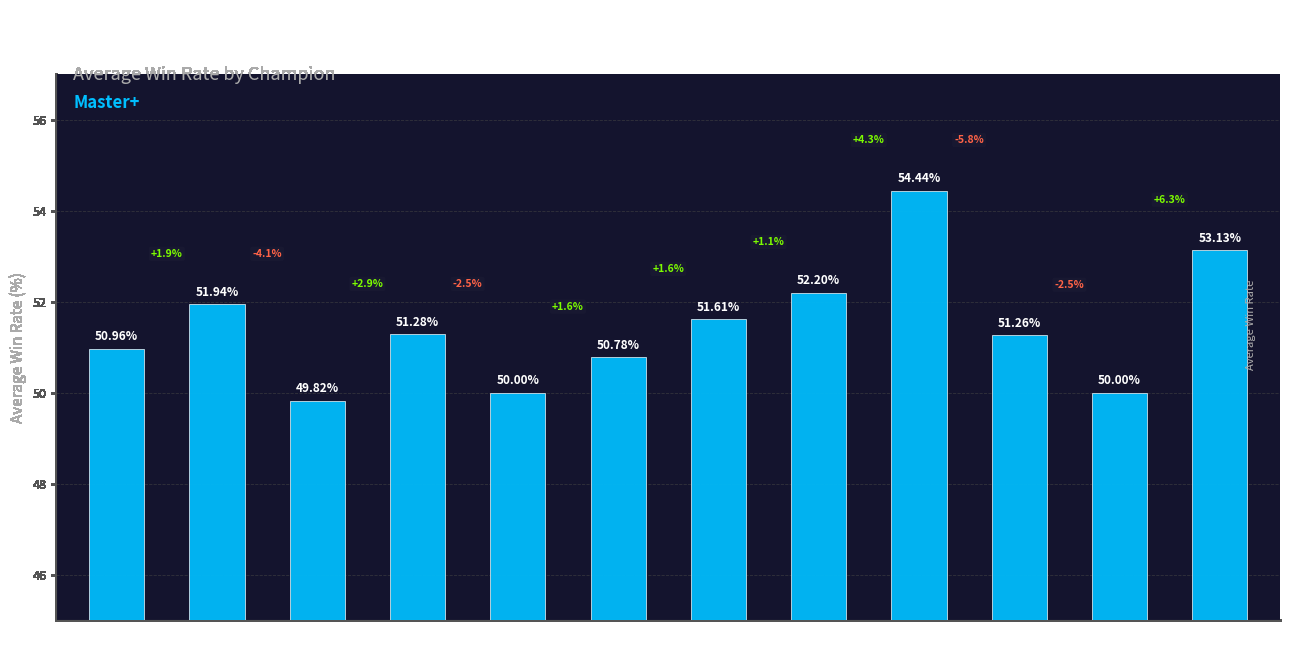

Does the chart contain any negative values?

No